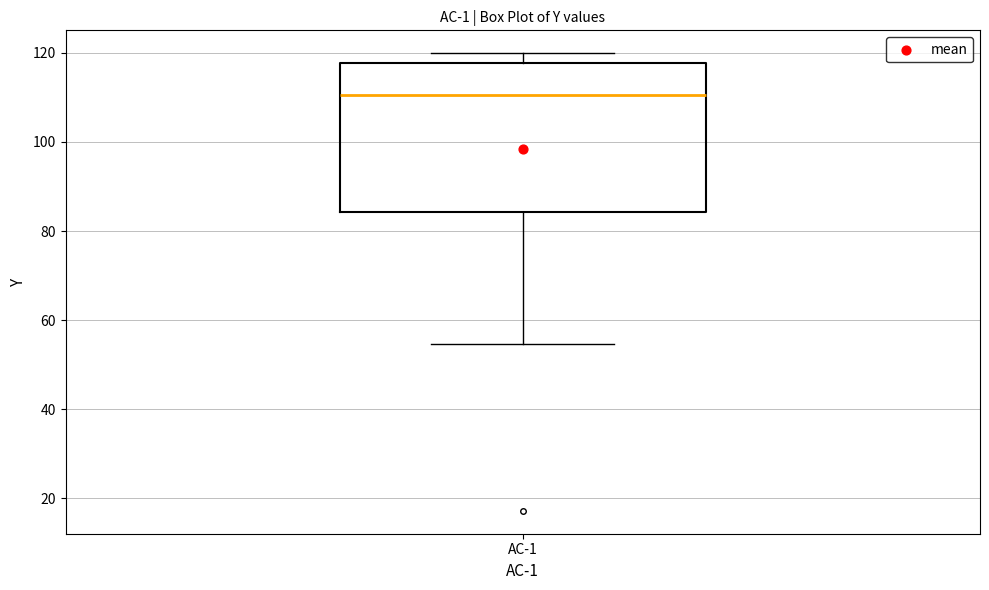

Transcribe this box plot: give where the median line is, the range the box spans, and where the two whiskers end, as read against the y-axis. The values are not printed on the chart, so give them approximately, as read against the axis.

median 110, box 84 to 118, whiskers 54 to 120